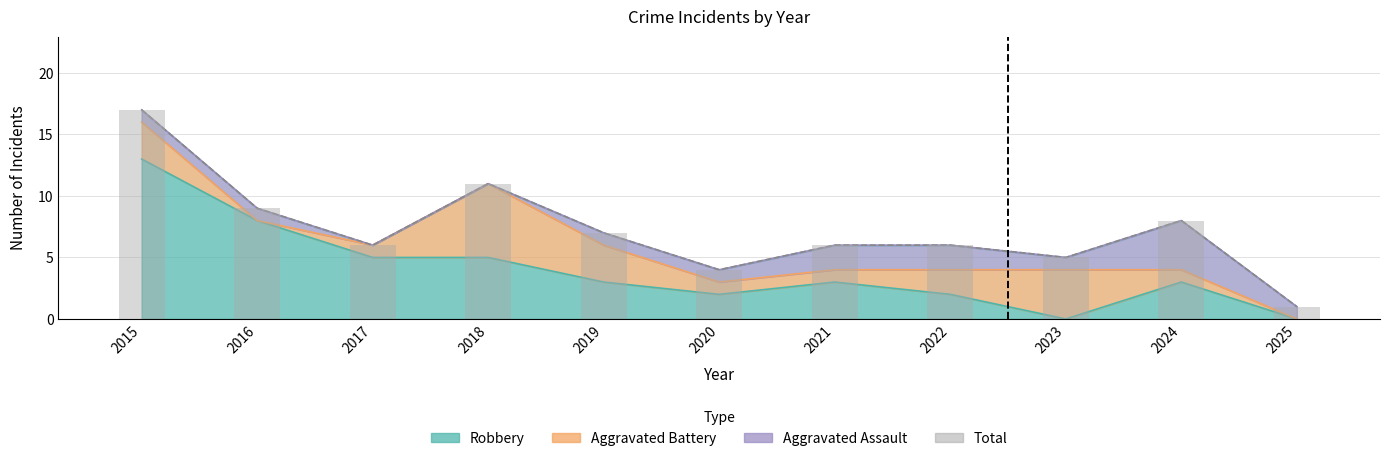

Which label corresponds to the smallest value in the chart?

2025